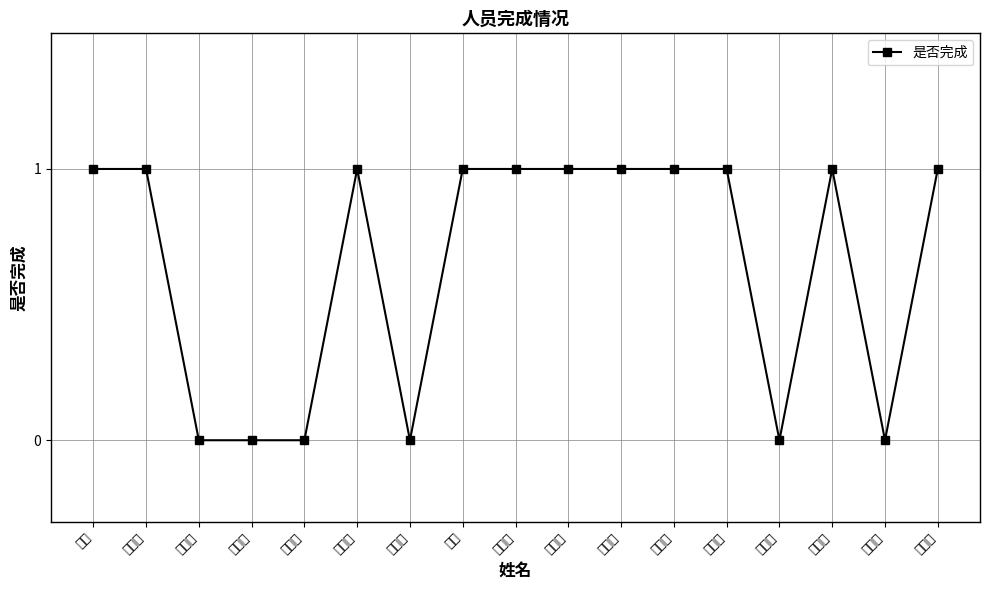

At which label is the value closest to 0?

汪梦涵